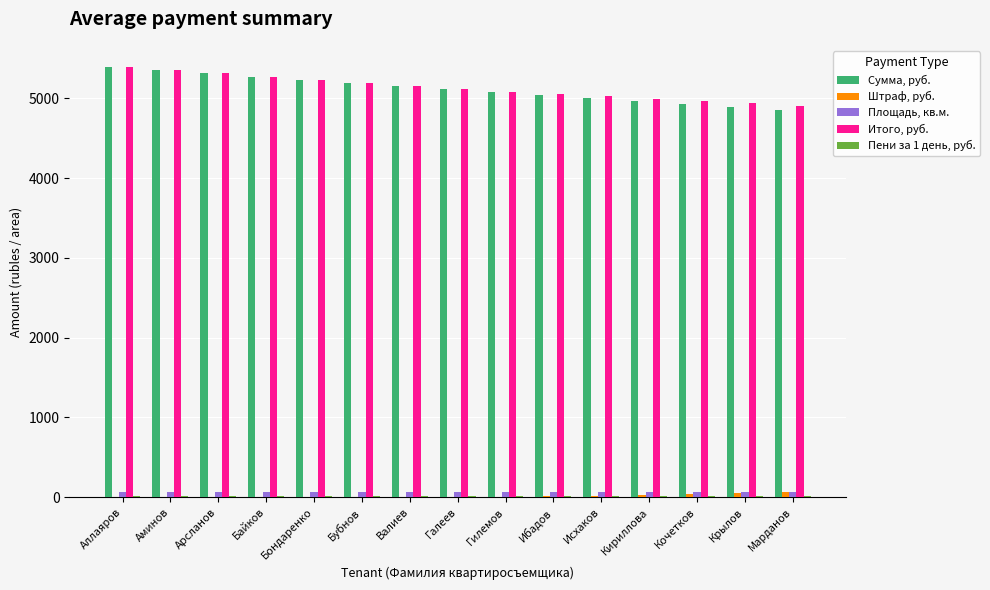

What is the greatest value displayed?

5390.0